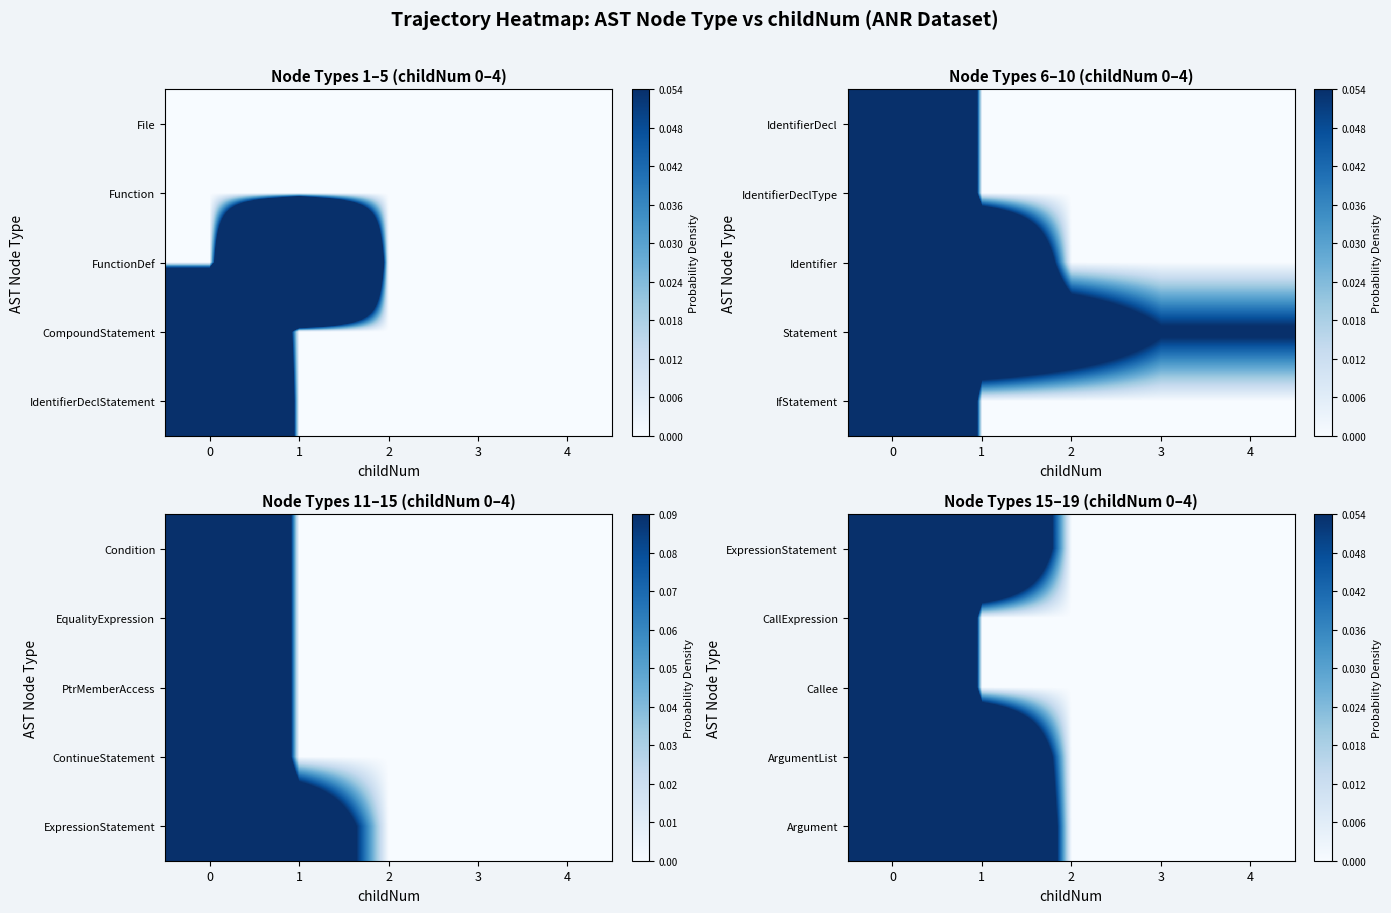

True or false: CallExpression has a value of 0.0 at 2.

True